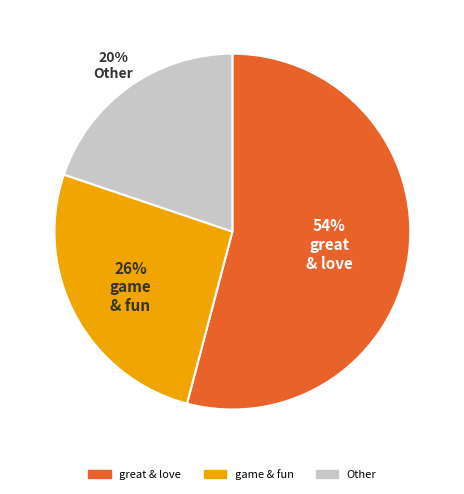

Does any single category account for the majority?

Yes